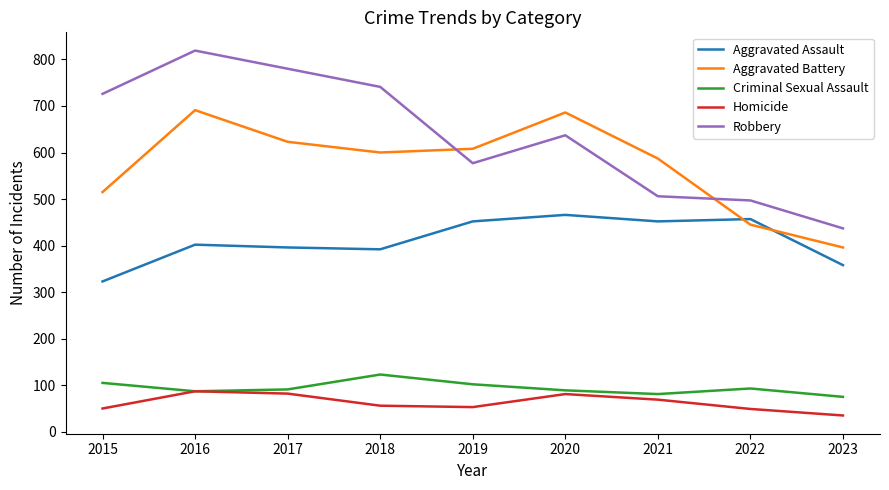

Is it true that Robbery equals 506 at 2021?

True